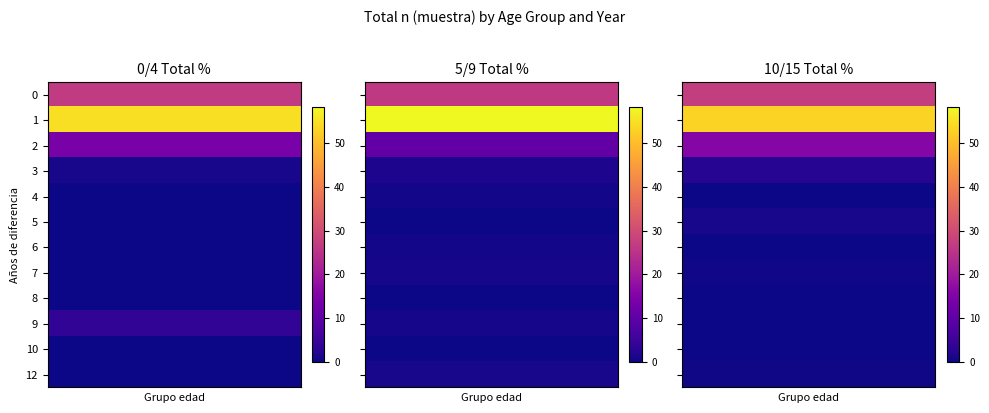

Is the value of 5/9 at 3 greater than the value of 0/4 at 4?

Yes